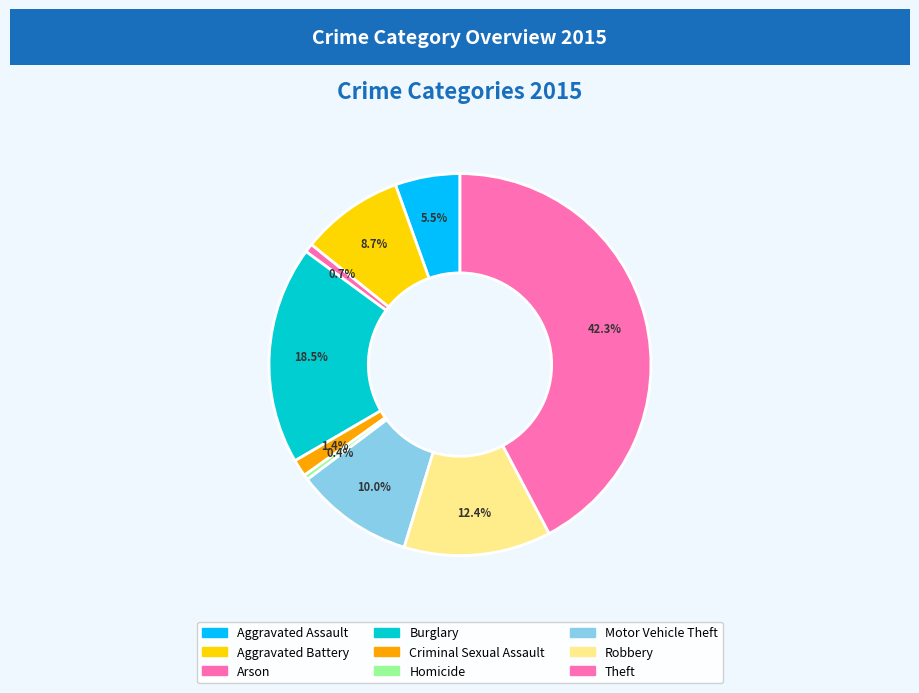

What is the change in value from Criminal Sexual Assault to Homicide?

-30